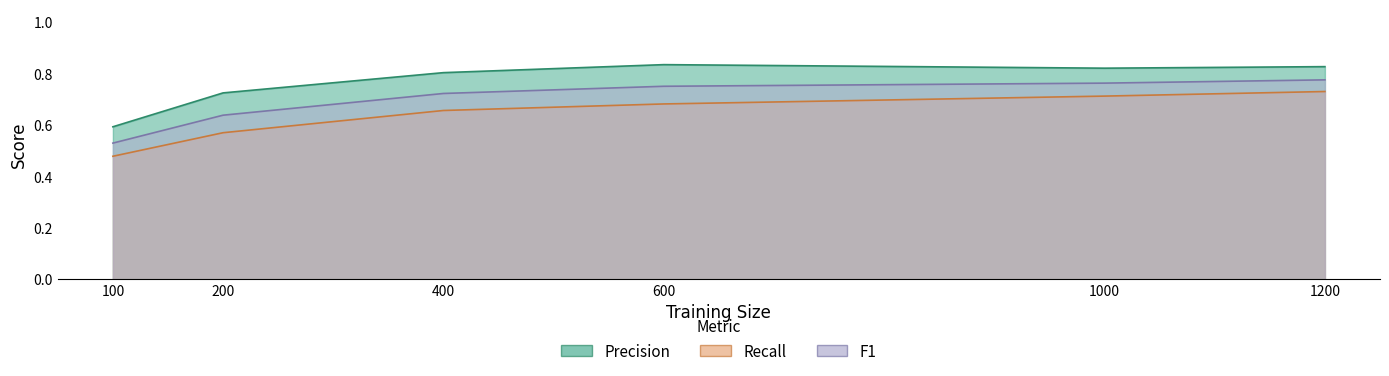

Rank the series at 200 from lowest to highest value.

Recall, F1, Precision